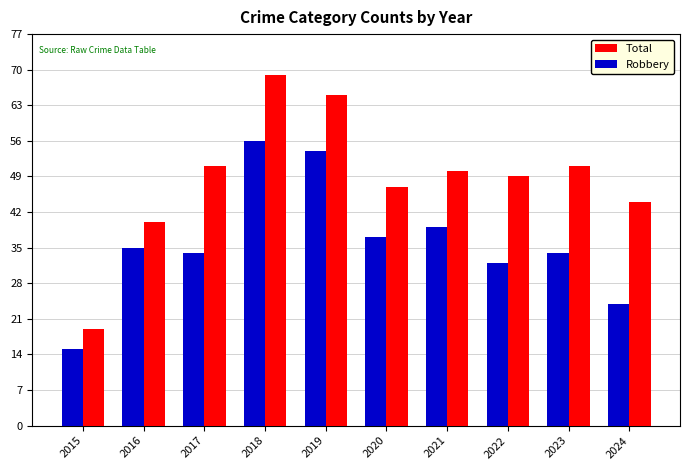

What is the maximum value for Total?

69